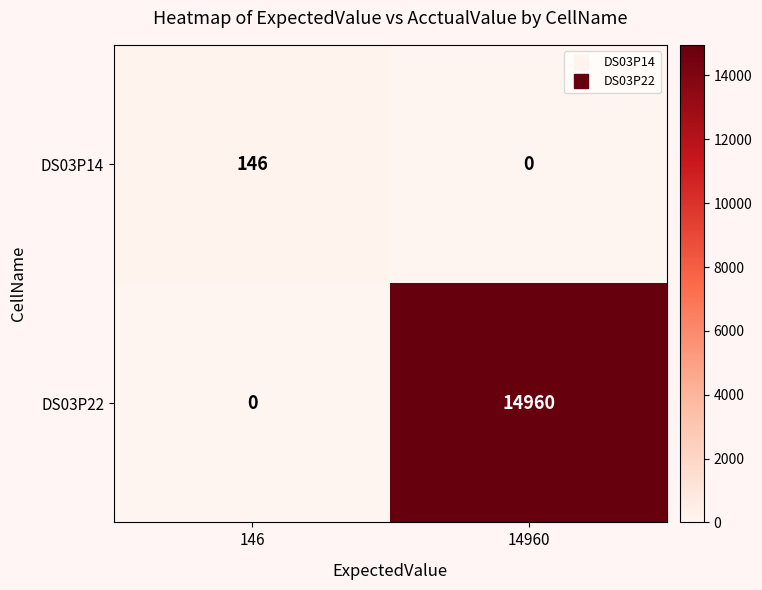

What is the difference between the maximum and minimum values in the DS03P14 series?

146